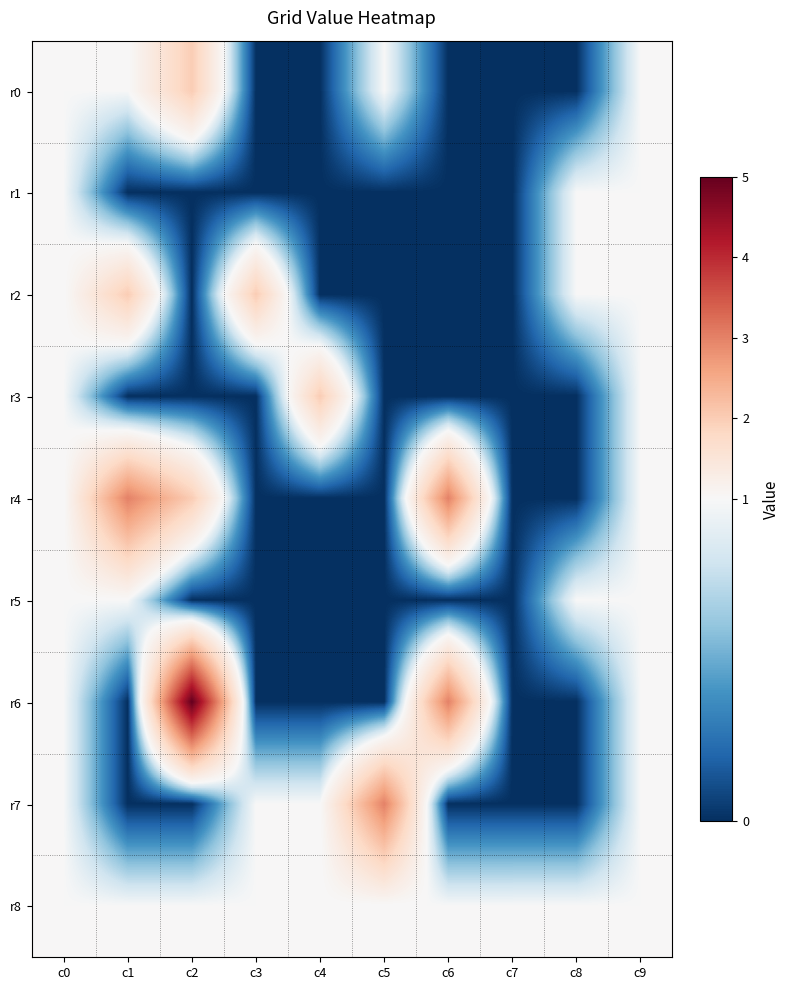

Reading right to left, list all the values displayed in this chart.

r0: c9=1	c8=0	c7=0	c6=0	c5=1	c4=0	c3=0	c2=2	c1=1	c0=1
r1: c9=1	c8=1	c7=0	c6=0	c5=0	c4=0	c3=0	c2=0	c1=0	c0=1
r2: c9=1	c8=1	c7=0	c6=0	c5=0	c4=0	c3=2	c2=0	c1=2	c0=1
r3: c9=1	c8=0	c7=0	c6=0	c5=0	c4=2	c3=0	c2=0	c1=0	c0=1
r4: c9=1	c8=0	c7=0	c6=3	c5=0	c4=0	c3=0	c2=2	c1=3	c0=1
r5: c9=1	c8=1	c7=0	c6=0	c5=0	c4=0	c3=0	c2=0	c1=1	c0=1
r6: c9=1	c8=0	c7=0	c6=3	c5=0	c4=0	c3=0	c2=5	c1=0	c0=1
r7: c9=1	c8=0	c7=0	c6=0	c5=3	c4=1	c3=1	c2=0	c1=0	c0=1
r8: c9=1	c8=1	c7=1	c6=1	c5=1	c4=1	c3=1	c2=1	c1=1	c0=1